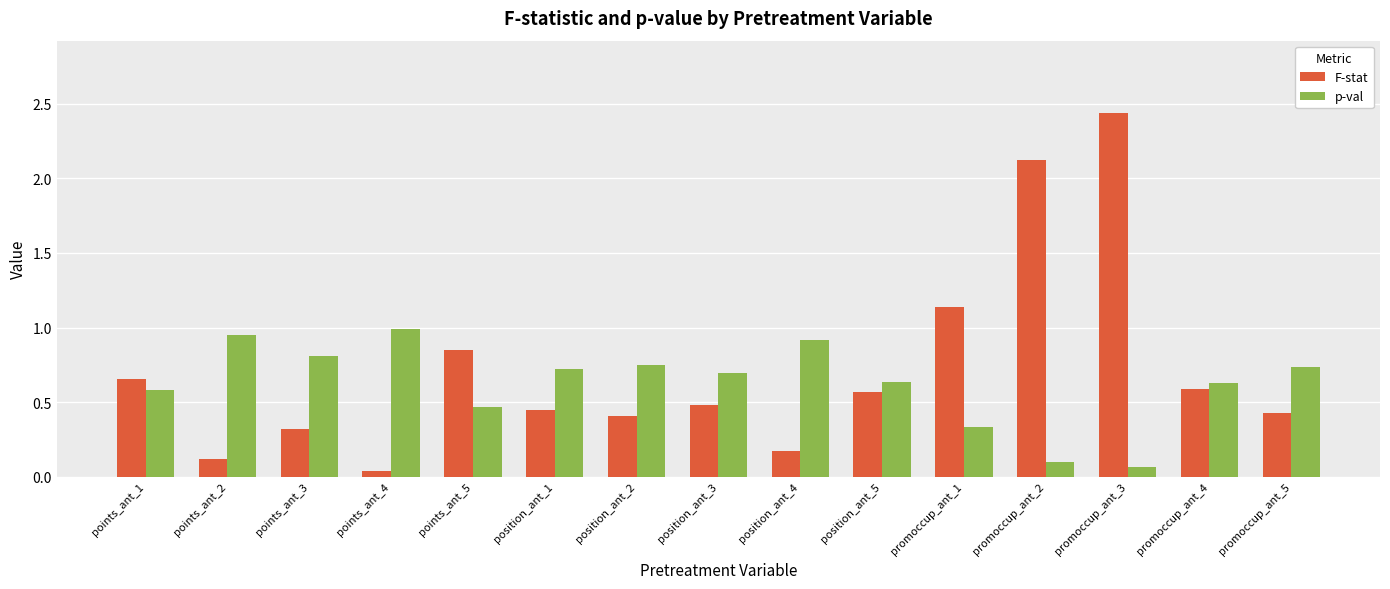

What is the sum of the p-val values at promoccup_ant_2 and points_ant_2?

1.0